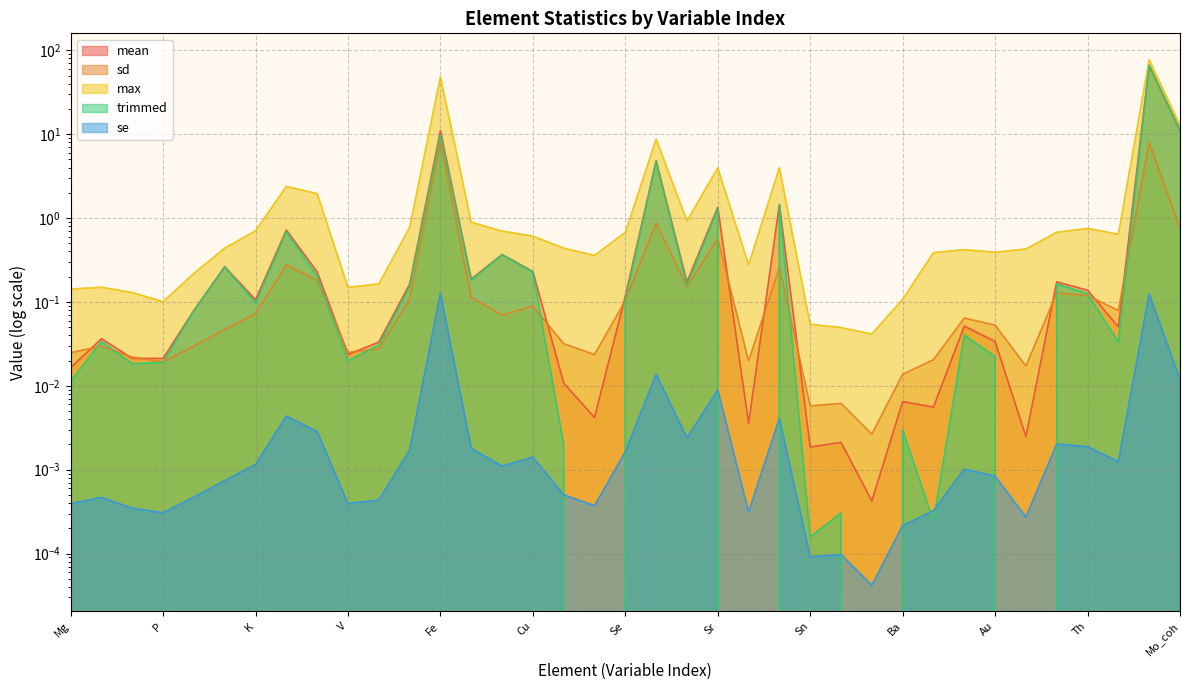

Which series has the largest total across all categories?

max